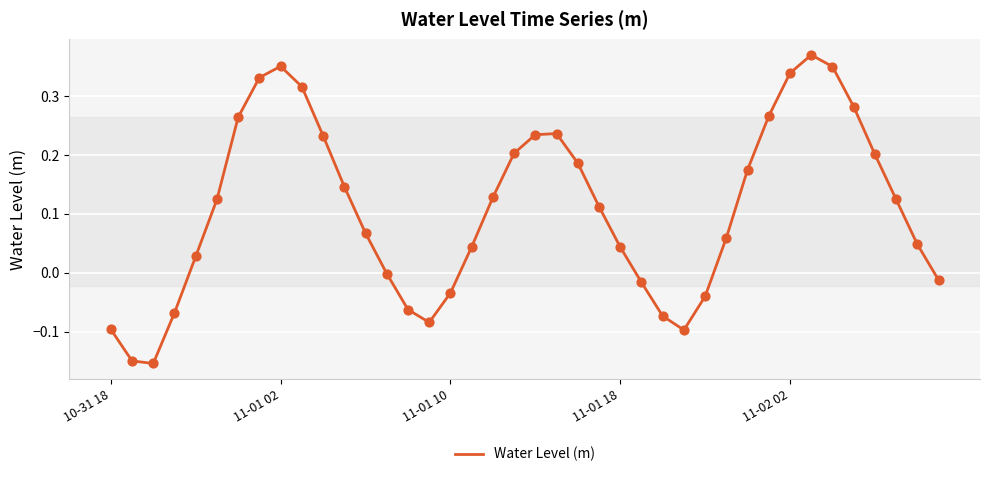

What is the difference between the maximum and minimum values?

0.5